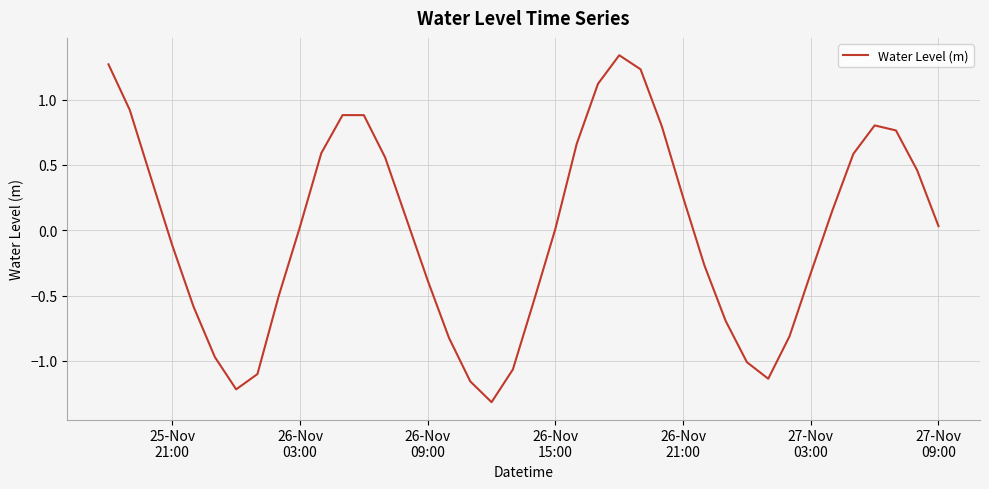

What is the minimum value shown in the chart?

-1.3